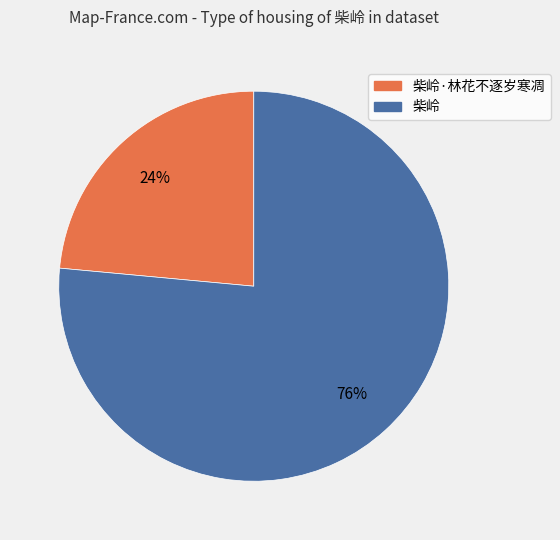

Count the number of slices in the pie.

2